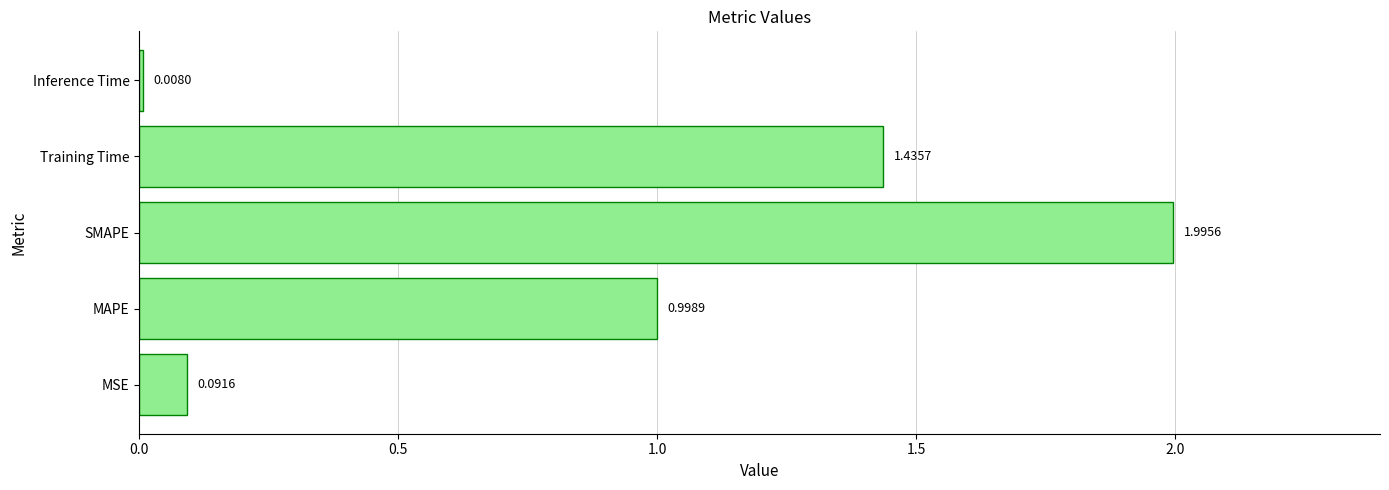

At which category does the chart reach its peak across all series?

SMAPE